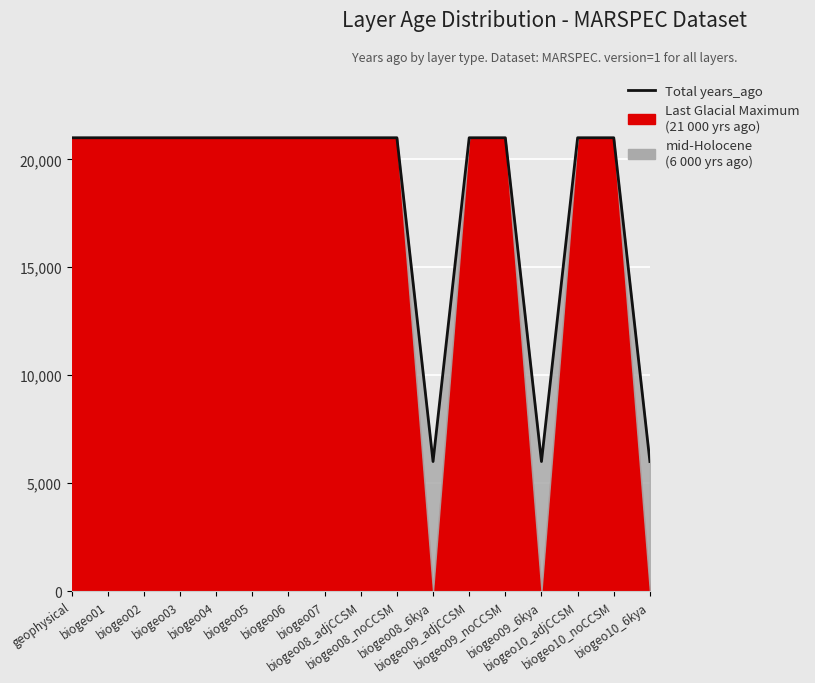

What is the maximum value shown in the chart?

21000